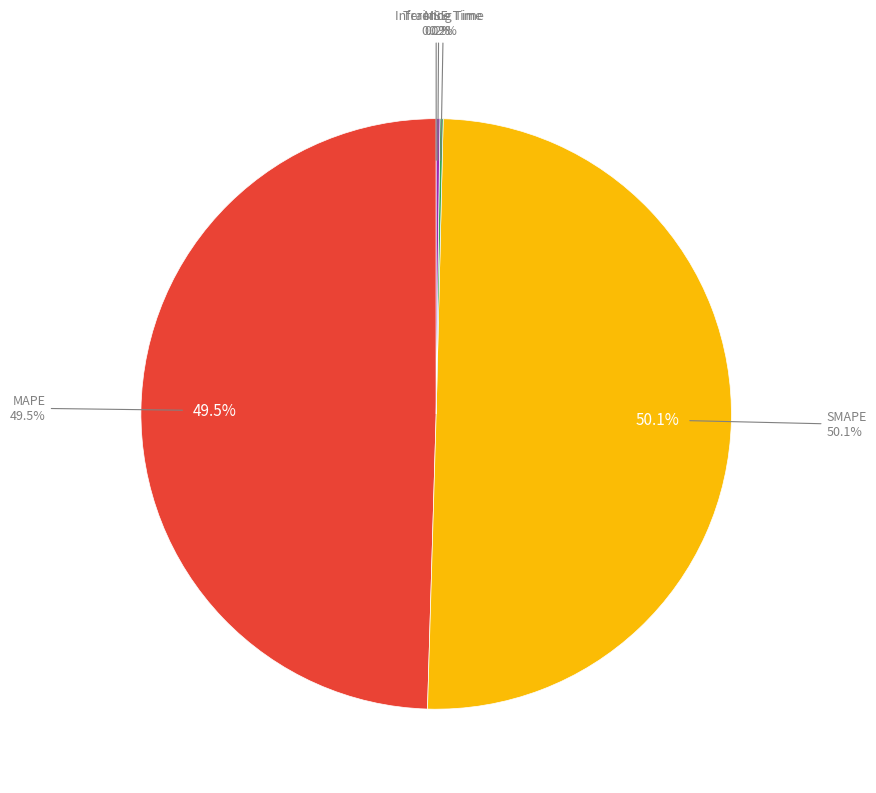

True or false: MSE accounts for 0% of the total.

True